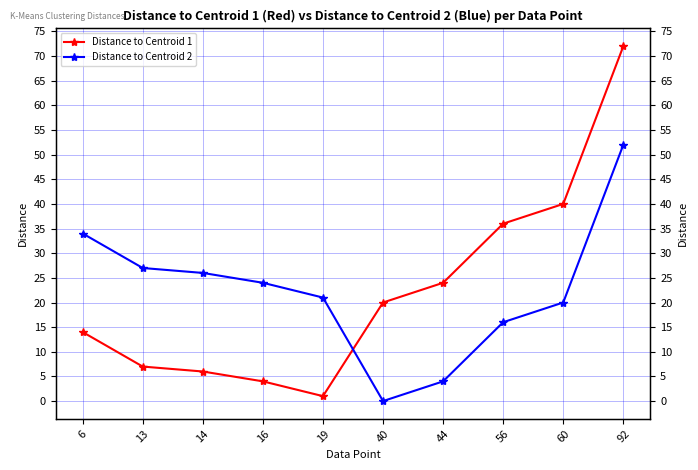

What is the spread (max minus min) of values at 6?

20